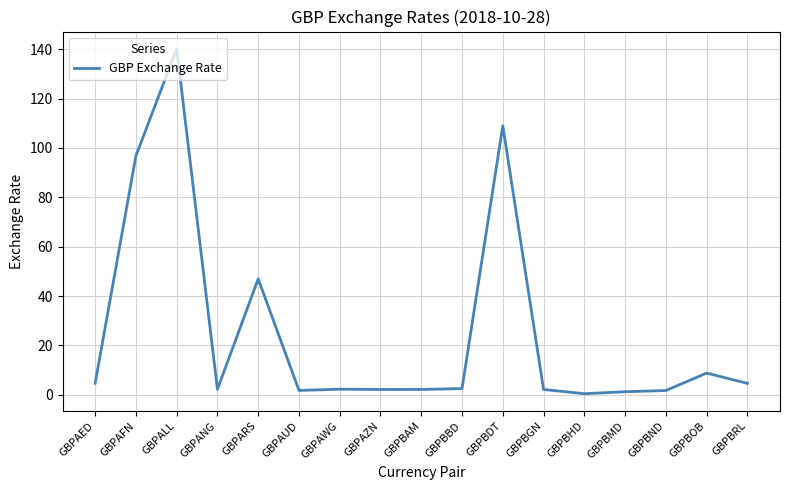

The value at GBPAFN is 96.8. True or false?

True